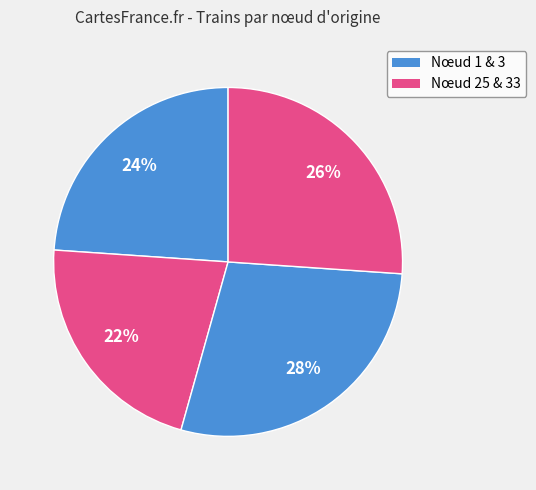

How many segments does this pie chart have?

4